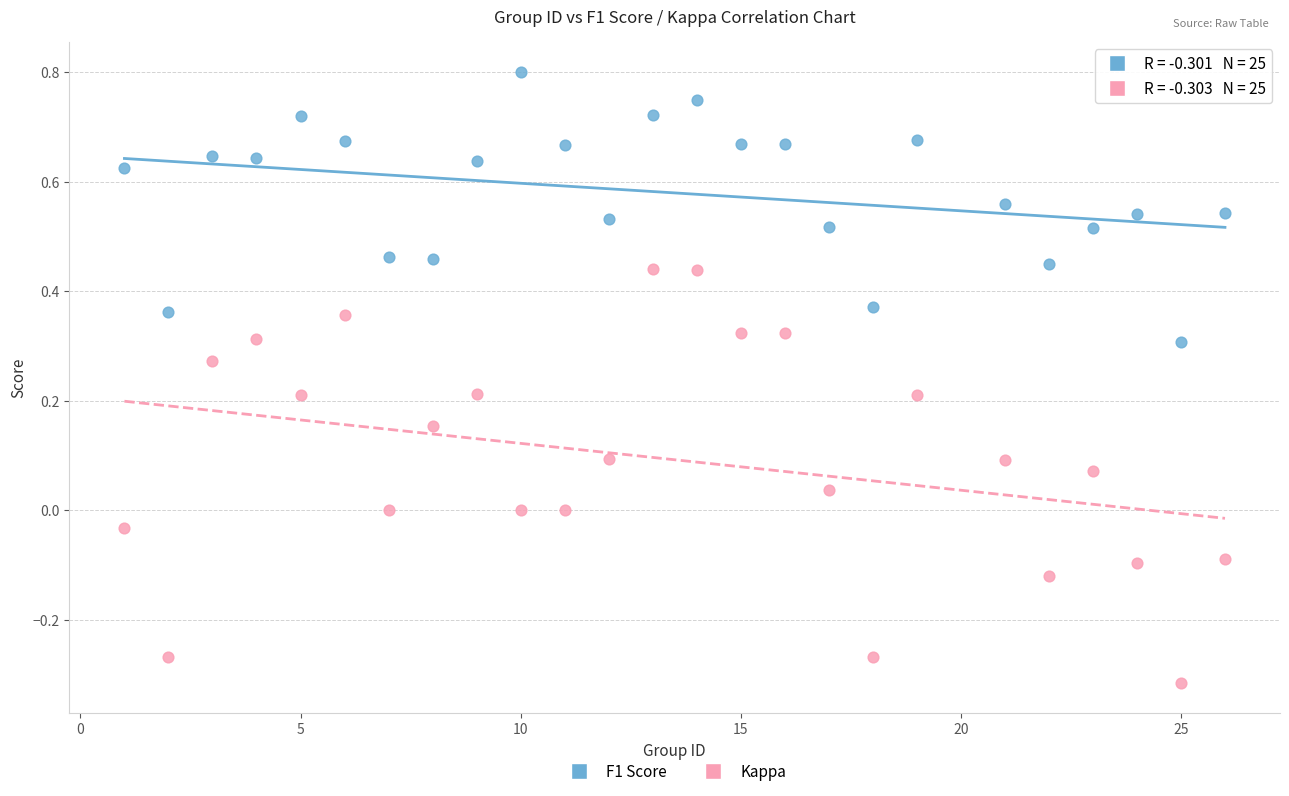

Which series has the largest Y range (max minus min)?

Kappa